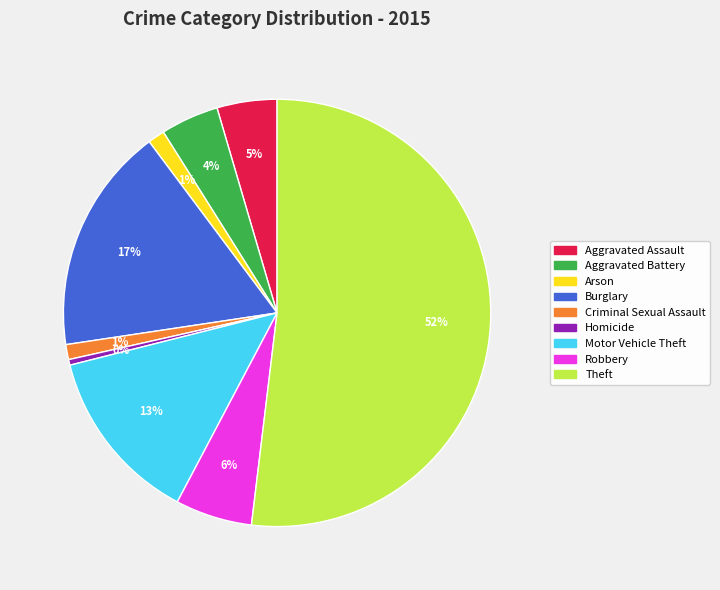

How many segments does this pie chart have?

9